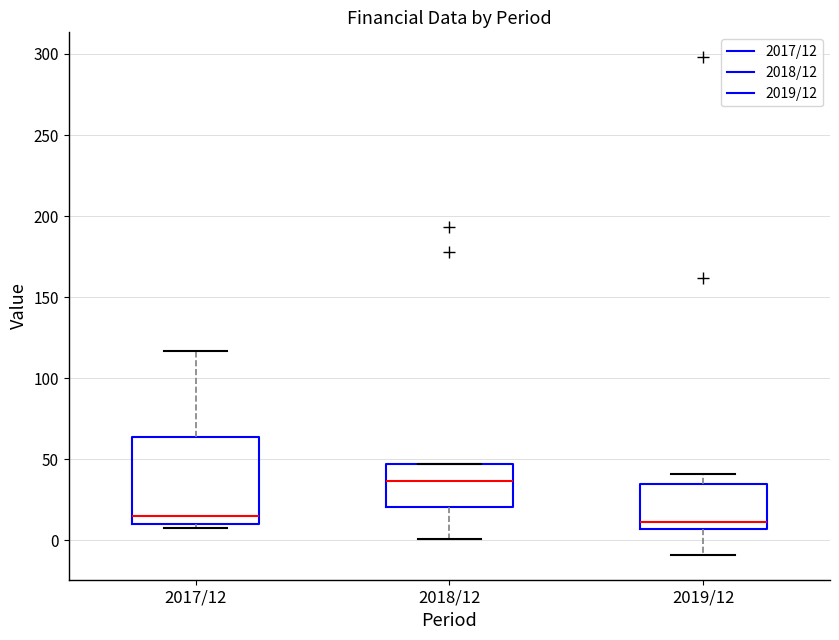

Where is the upper edge of the box for 2019/12 on the y-axis? The values are not printed on the chart, so give them approximately, as read against the axis.

35